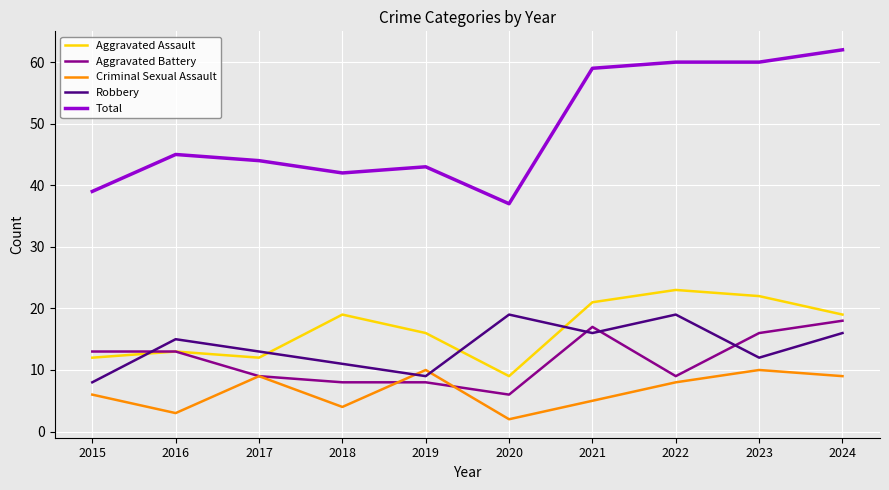

Is this an area chart (filled region under the line)?

No